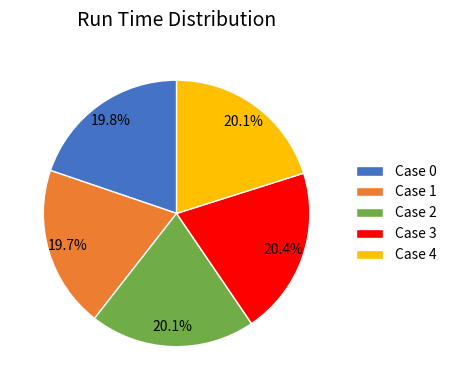

Approximately how many times larger is the value at Case 4 compared to Case 0?

1.0